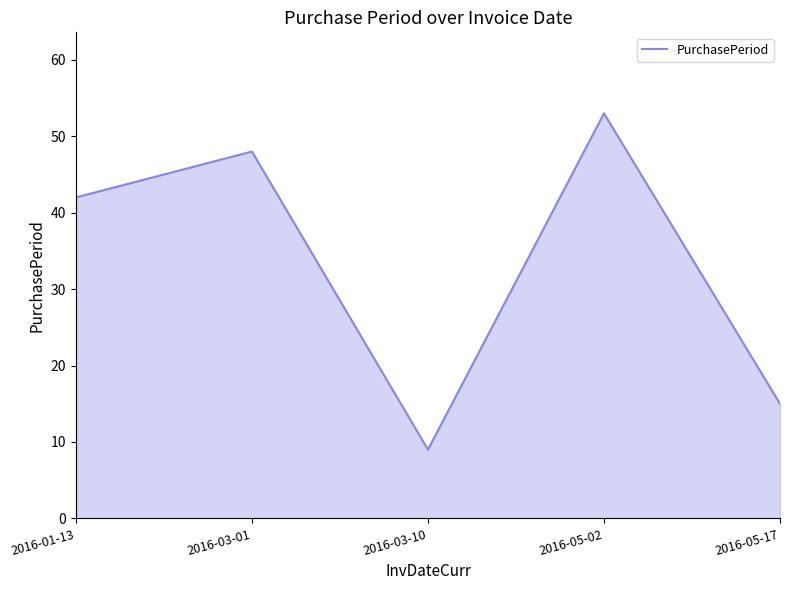

How many series are shown in this chart?

1